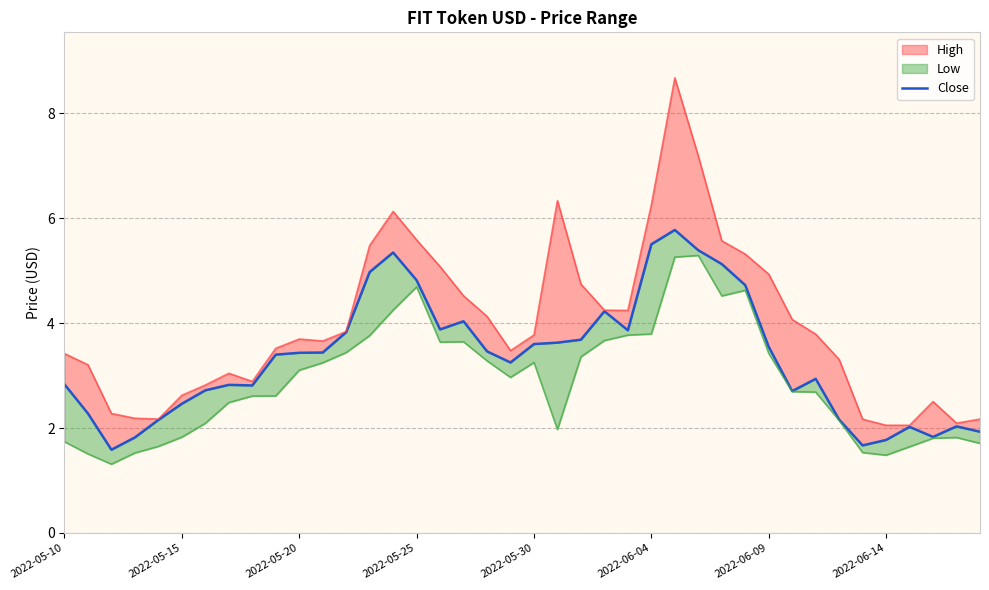

Count the number of values greater than 3.

22